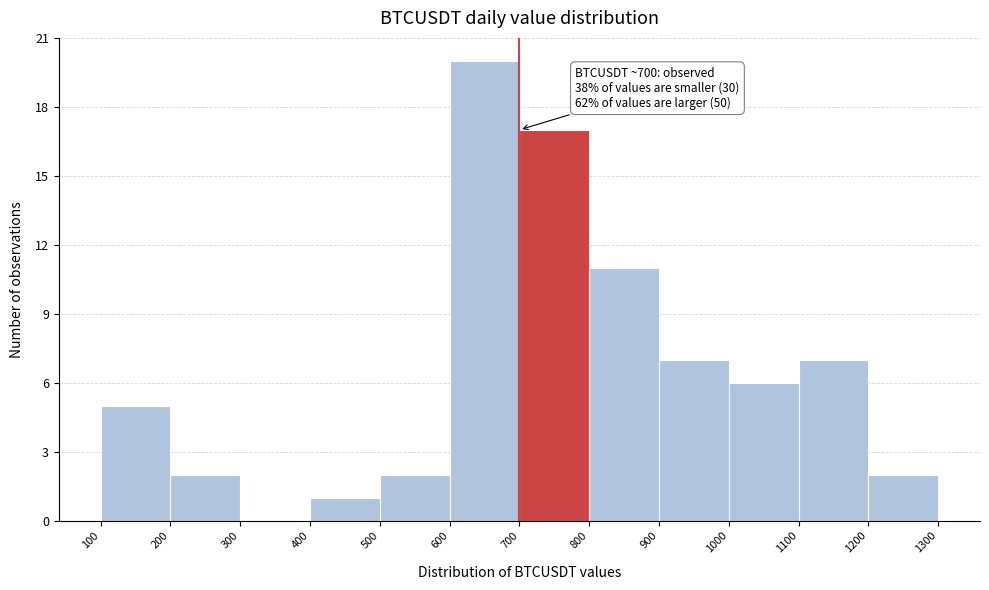

Which range on the x-axis has the tallest bar?

600 to 700